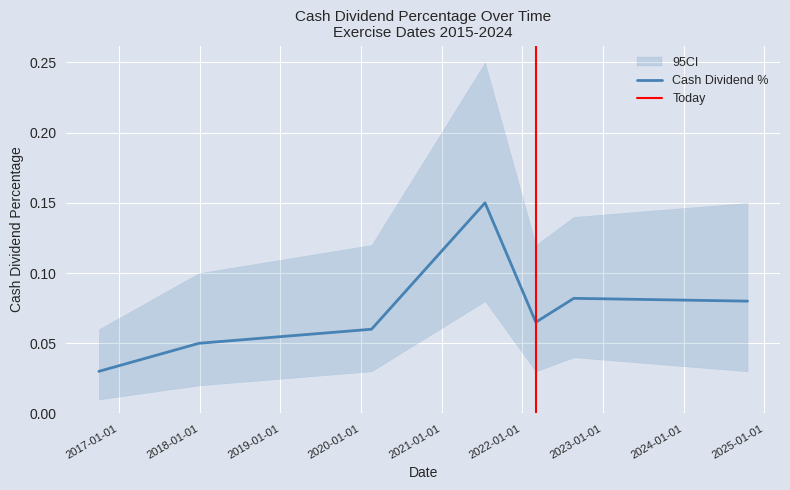

At which label is the value closest to 0?

2016-10-01